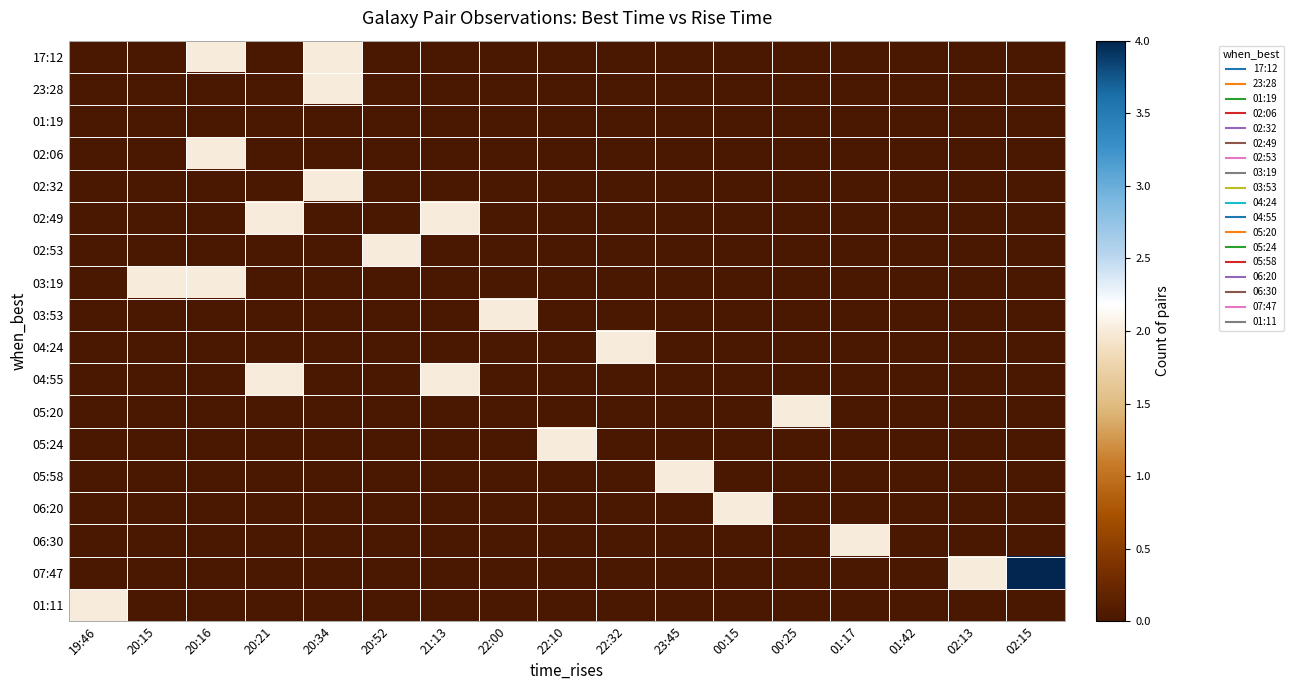

Reading left to right, transcribe all the data shown in this chart.

17:12: 19:46=0	20:15=0	20:16=2	20:21=0	20:34=2	20:52=0	21:13=0	22:00=0	22:10=0	22:32=0	23:45=0	00:15=0	00:25=0	01:17=0	01:42=0	02:13=0	02:15=0
23:28: 19:46=0	20:15=0	20:16=0	20:21=0	20:34=2	20:52=0	21:13=0	22:00=0	22:10=0	22:32=0	23:45=0	00:15=0	00:25=0	01:17=0	01:42=0	02:13=0	02:15=0
01:19: 19:46=0	20:15=0	20:16=0	20:21=0	20:34=0	20:52=0	21:13=0	22:00=0	22:10=0	22:32=0	23:45=0	00:15=0	00:25=0	01:17=0	01:42=0	02:13=0	02:15=0
02:06: 19:46=0	20:15=0	20:16=2	20:21=0	20:34=0	20:52=0	21:13=0	22:00=0	22:10=0	22:32=0	23:45=0	00:15=0	00:25=0	01:17=0	01:42=0	02:13=0	02:15=0
02:32: 19:46=0	20:15=0	20:16=0	20:21=0	20:34=2	20:52=0	21:13=0	22:00=0	22:10=0	22:32=0	23:45=0	00:15=0	00:25=0	01:17=0	01:42=0	02:13=0	02:15=0
02:49: 19:46=0	20:15=0	20:16=0	20:21=2	20:34=0	20:52=0	21:13=2	22:00=0	22:10=0	22:32=0	23:45=0	00:15=0	00:25=0	01:17=0	01:42=0	02:13=0	02:15=0
02:53: 19:46=0	20:15=0	20:16=0	20:21=0	20:34=0	20:52=2	21:13=0	22:00=0	22:10=0	22:32=0	23:45=0	00:15=0	00:25=0	01:17=0	01:42=0	02:13=0	02:15=0
03:19: 19:46=0	20:15=2	20:16=2	20:21=0	20:34=0	20:52=0	21:13=0	22:00=0	22:10=0	22:32=0	23:45=0	00:15=0	00:25=0	01:17=0	01:42=0	02:13=0	02:15=0
03:53: 19:46=0	20:15=0	20:16=0	20:21=0	20:34=0	20:52=0	21:13=0	22:00=2	22:10=0	22:32=0	23:45=0	00:15=0	00:25=0	01:17=0	01:42=0	02:13=0	02:15=0
04:24: 19:46=0	20:15=0	20:16=0	20:21=0	20:34=0	20:52=0	21:13=0	22:00=0	22:10=0	22:32=2	23:45=0	00:15=0	00:25=0	01:17=0	01:42=0	02:13=0	02:15=0
04:55: 19:46=0	20:15=0	20:16=0	20:21=2	20:34=0	20:52=0	21:13=2	22:00=0	22:10=0	22:32=0	23:45=0	00:15=0	00:25=0	01:17=0	01:42=0	02:13=0	02:15=0
05:20: 19:46=0	20:15=0	20:16=0	20:21=0	20:34=0	20:52=0	21:13=0	22:00=0	22:10=0	22:32=0	23:45=0	00:15=0	00:25=2	01:17=0	01:42=0	02:13=0	02:15=0
05:24: 19:46=0	20:15=0	20:16=0	20:21=0	20:34=0	20:52=0	21:13=0	22:00=0	22:10=2	22:32=0	23:45=0	00:15=0	00:25=0	01:17=0	01:42=0	02:13=0	02:15=0
05:58: 19:46=0	20:15=0	20:16=0	20:21=0	20:34=0	20:52=0	21:13=0	22:00=0	22:10=0	22:32=0	23:45=2	00:15=0	00:25=0	01:17=0	01:42=0	02:13=0	02:15=0
06:20: 19:46=0	20:15=0	20:16=0	20:21=0	20:34=0	20:52=0	21:13=0	22:00=0	22:10=0	22:32=0	23:45=0	00:15=2	00:25=0	01:17=0	01:42=0	02:13=0	02:15=0
06:30: 19:46=0	20:15=0	20:16=0	20:21=0	20:34=0	20:52=0	21:13=0	22:00=0	22:10=0	22:32=0	23:45=0	00:15=0	00:25=0	01:17=2	01:42=0	02:13=0	02:15=0
07:47: 19:46=0	20:15=0	20:16=0	20:21=0	20:34=0	20:52=0	21:13=0	22:00=0	22:10=0	22:32=0	23:45=0	00:15=0	00:25=0	01:17=0	01:42=0	02:13=2	02:15=4
01:11: 19:46=2	20:15=0	20:16=0	20:21=0	20:34=0	20:52=0	21:13=0	22:00=0	22:10=0	22:32=0	23:45=0	00:15=0	00:25=0	01:17=0	01:42=0	02:13=0	02:15=0